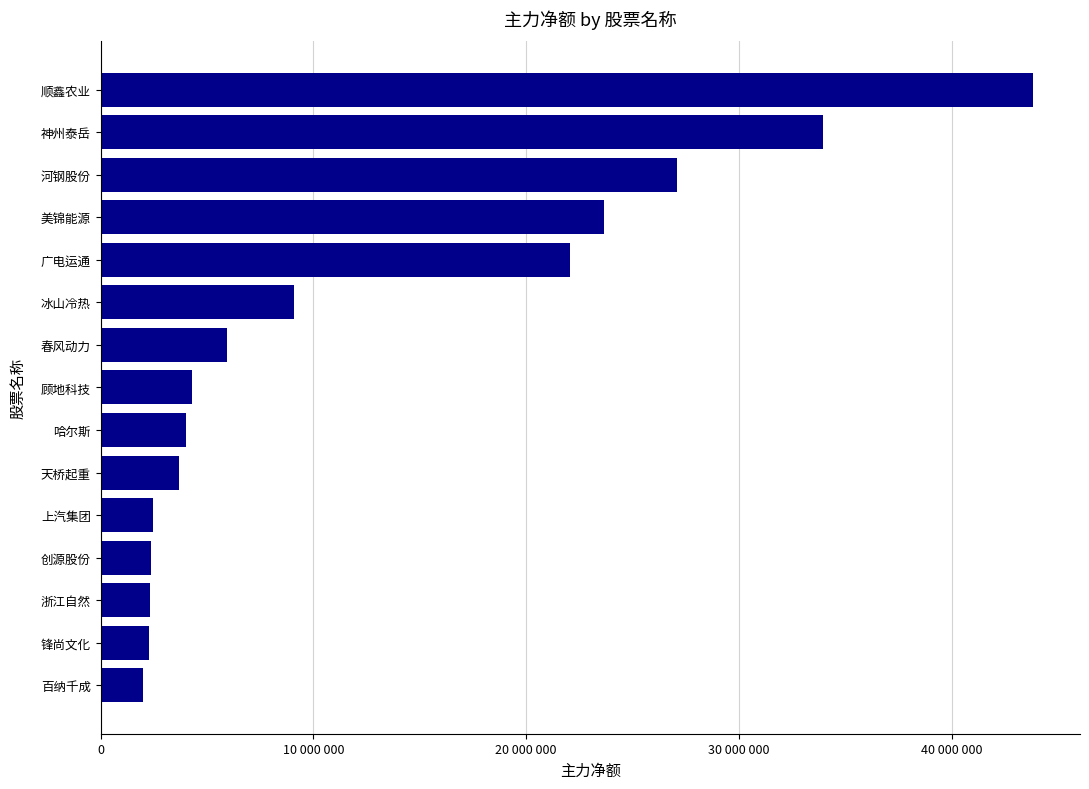

What is the sum of all values?

188947340